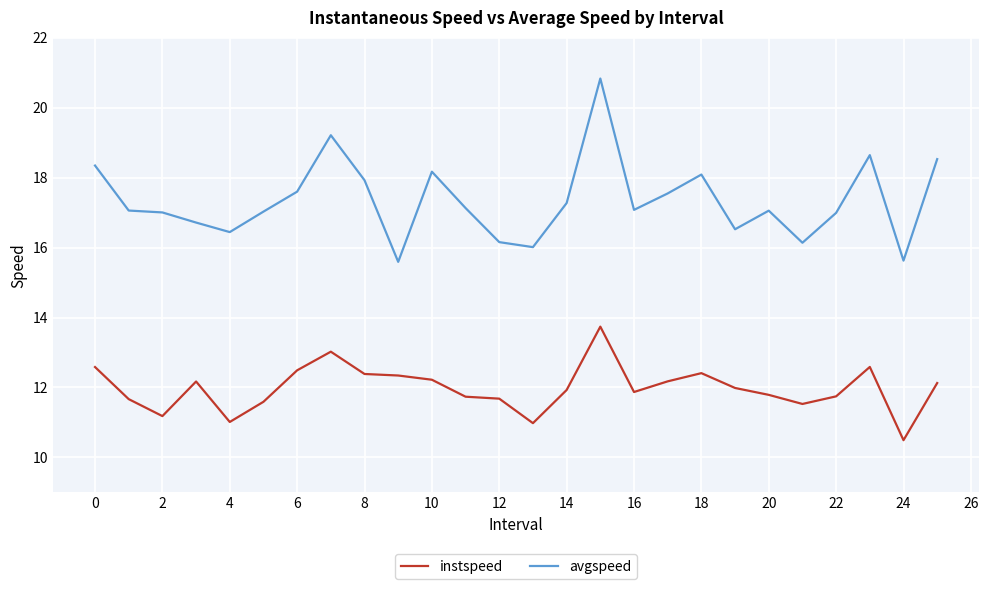

True or false: avgspeed and instspeed cross at least once.

False